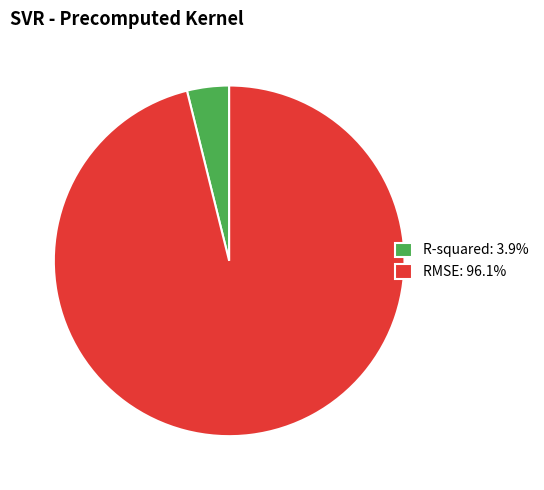

Count the number of slices in the pie.

2